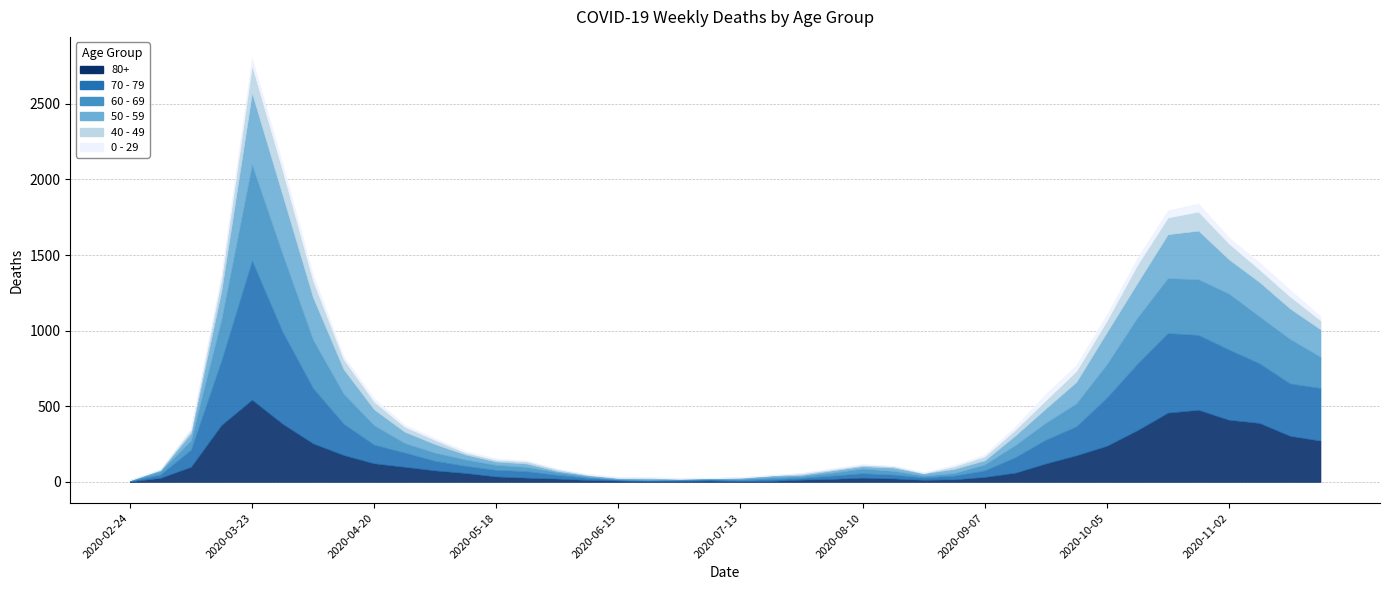

At which category does 60 - 69 reach its first local peak?

2020-03-23